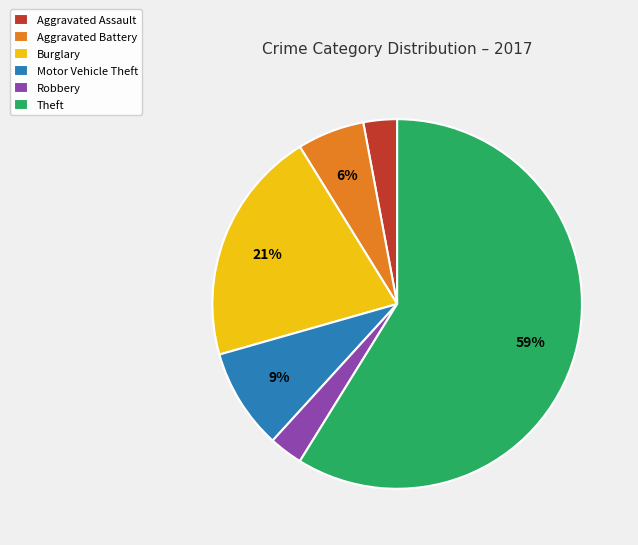

Which has a higher value, Aggravated Assault or Burglary?

Burglary